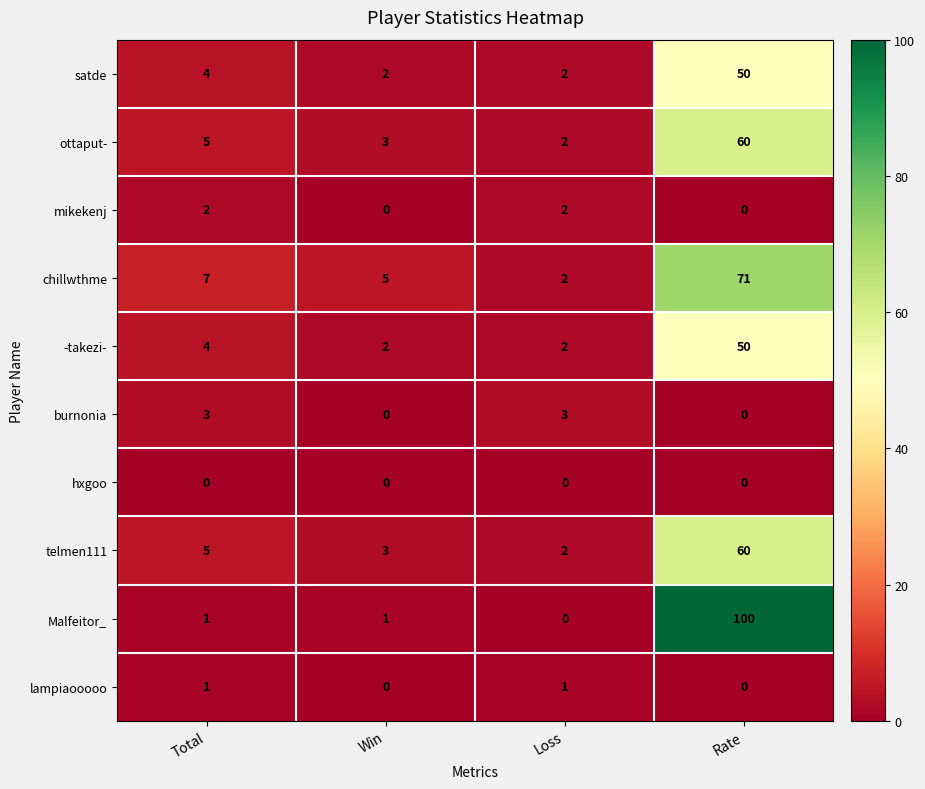

Where is ottaput- nearest to the value 31?

Total